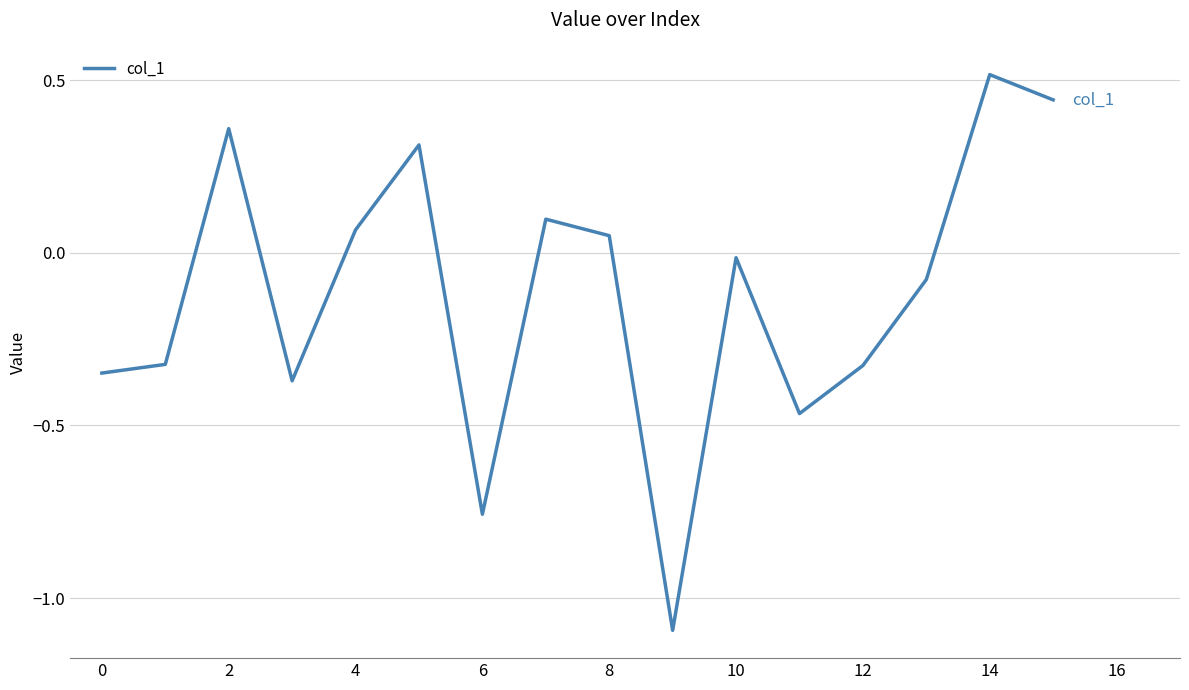

True or false: the data has more than 0 interior local peaks.

True